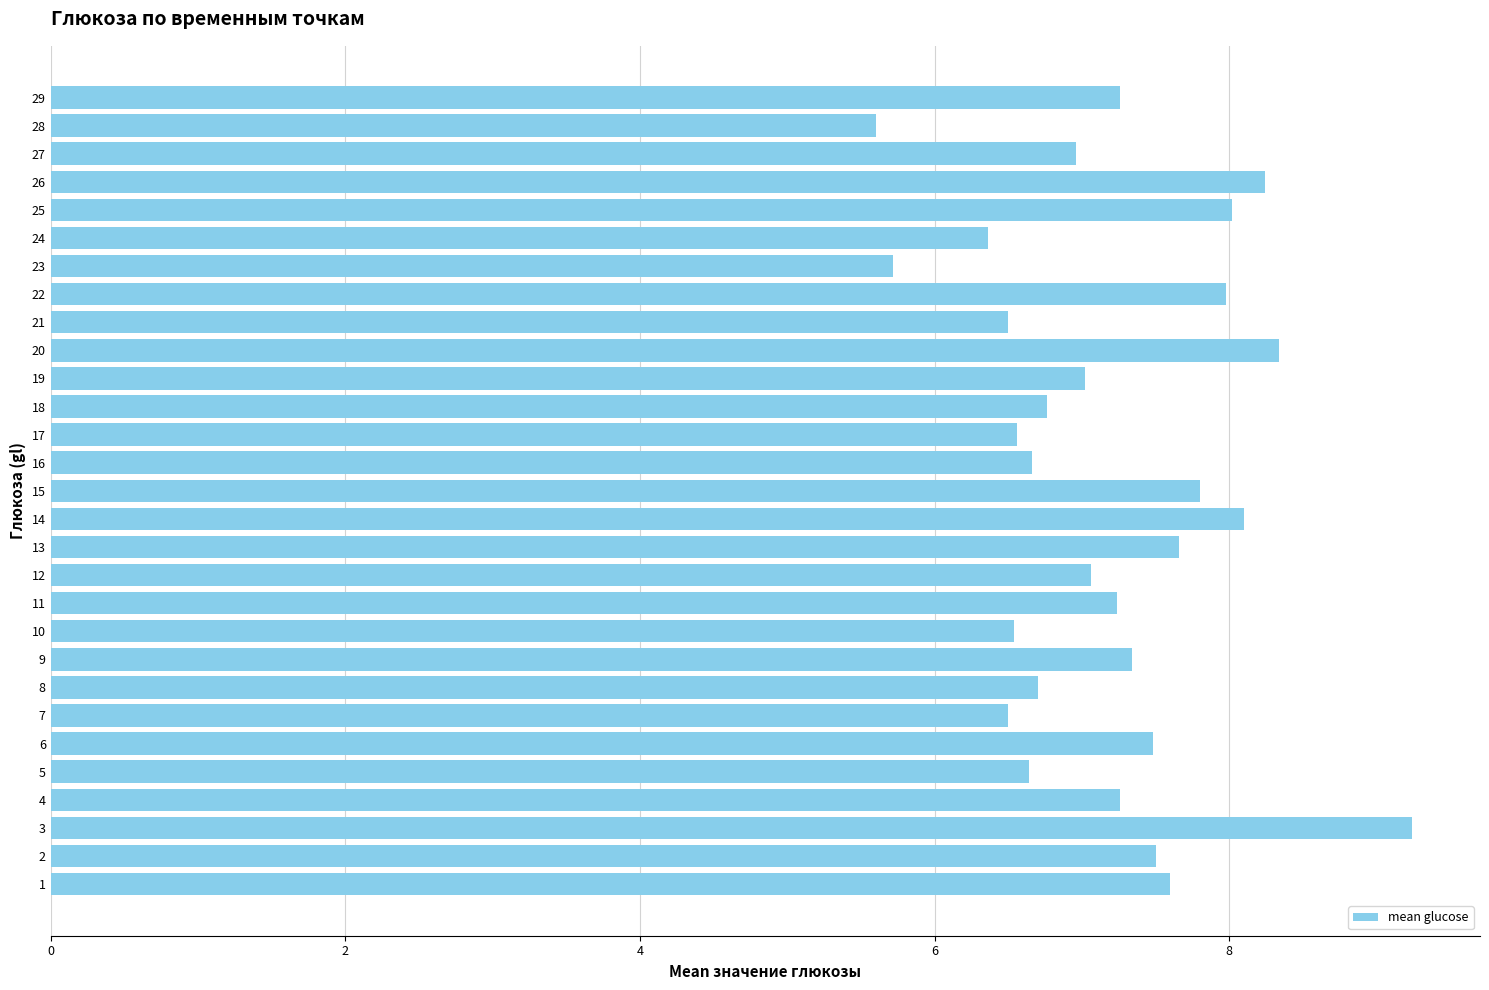

What is the greatest value displayed?

9.2